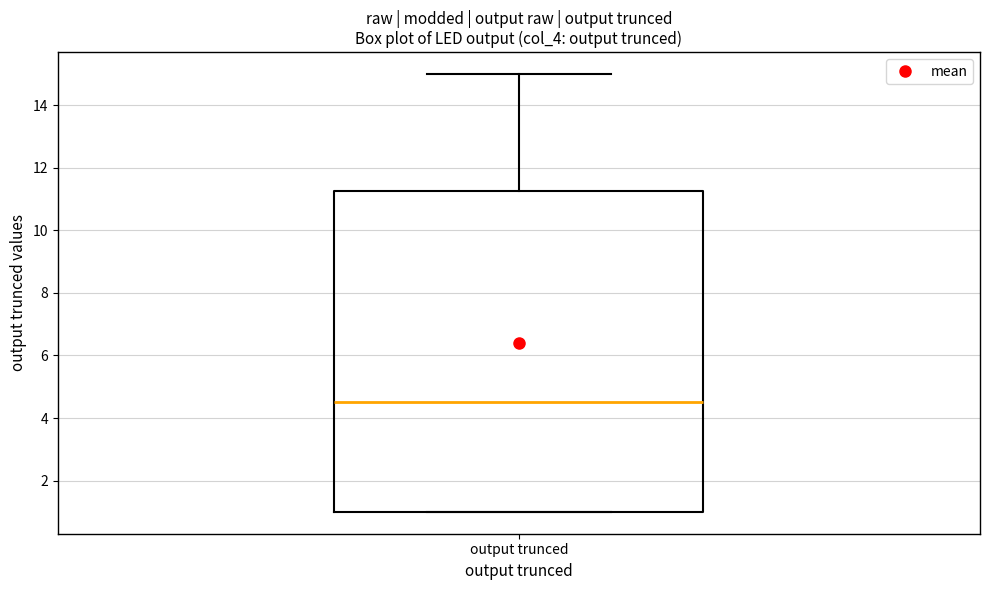

Read this box plot against the y-axis: the position of the median line, the range covered by the box, and the ends of both whiskers. The values are not printed on the chart, so give them approximately, as read against the axis.

median 4.6, box 1.0 to 11.2, whiskers 1.0 to 15.0